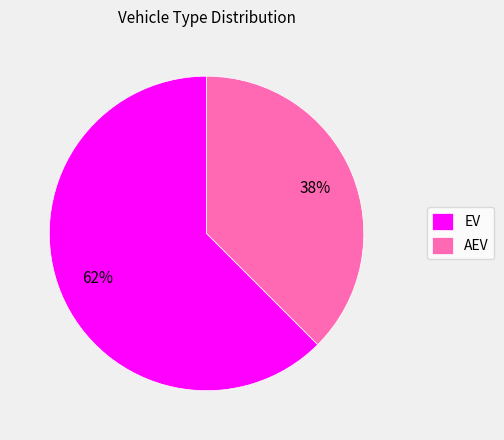

To the nearest percent, what is the average slice percentage?

50%